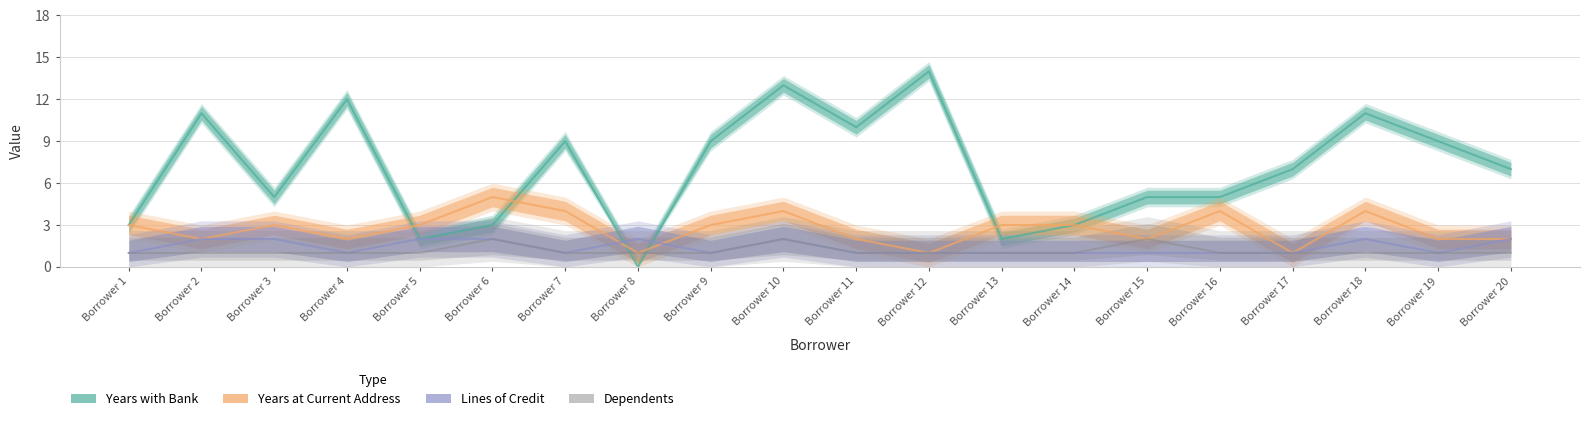

What is the average value of the Years at Current Address series?

3